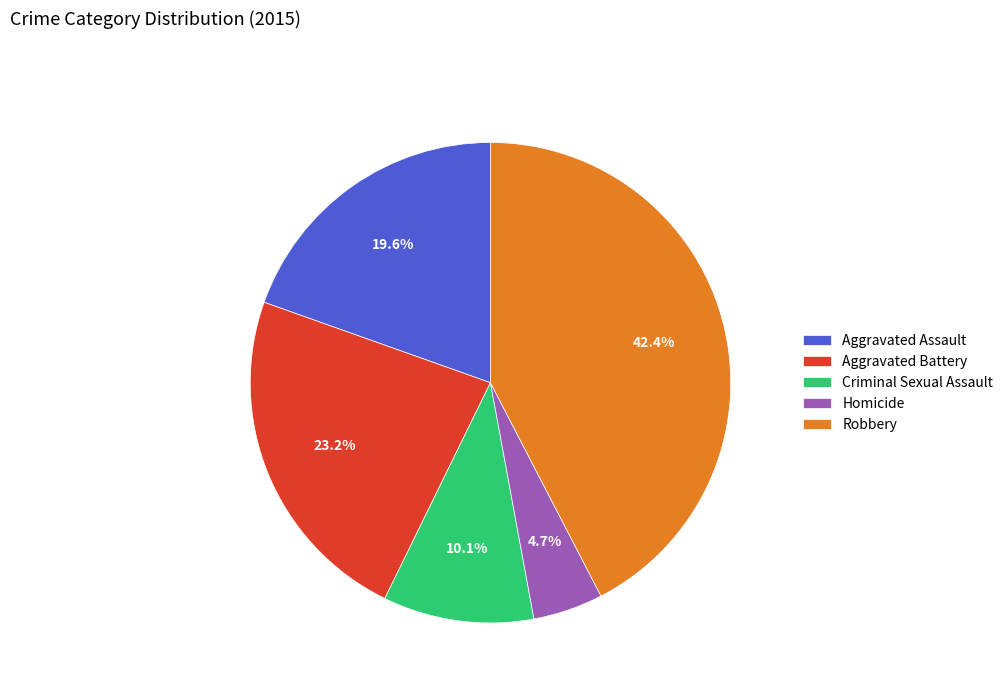

Combined, do Robbery and Criminal Sexual Assault account for over 50%?

Yes